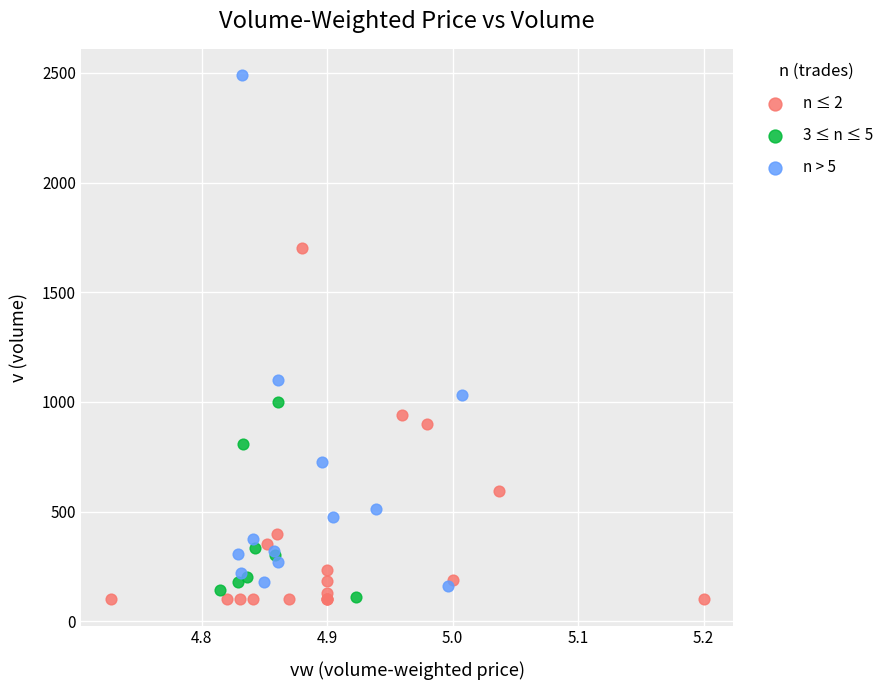

Which series has the largest Y range (max minus min)?

n > 5